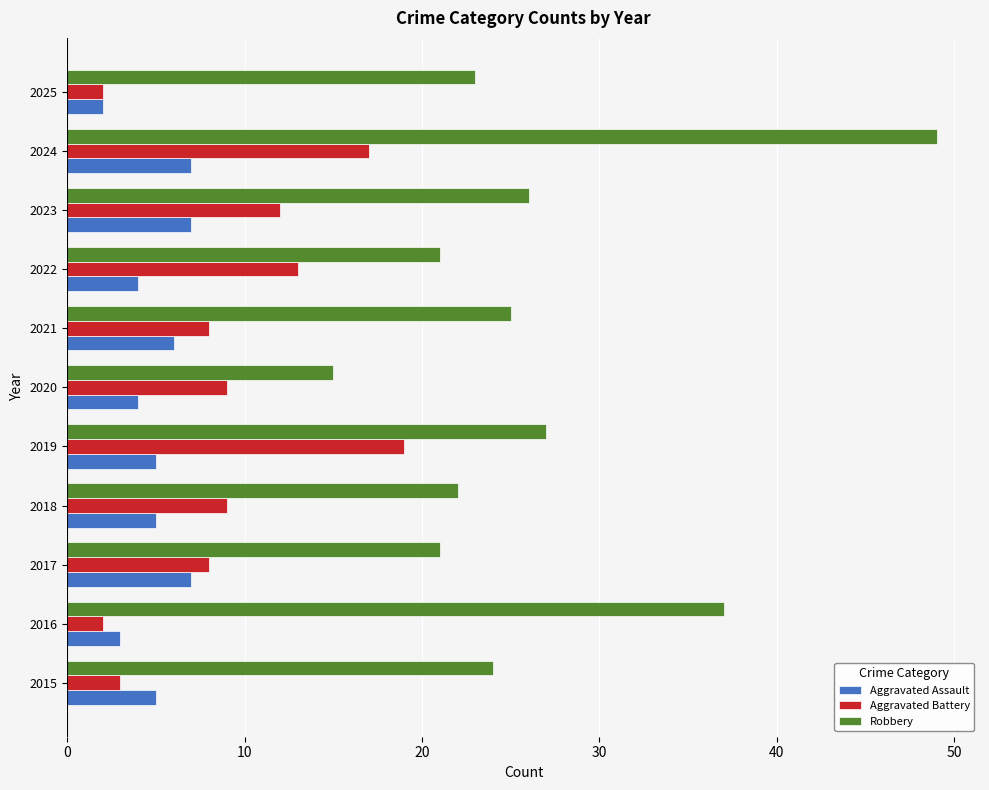

Is it true that Aggravated Battery equals 12 at 2023?

True